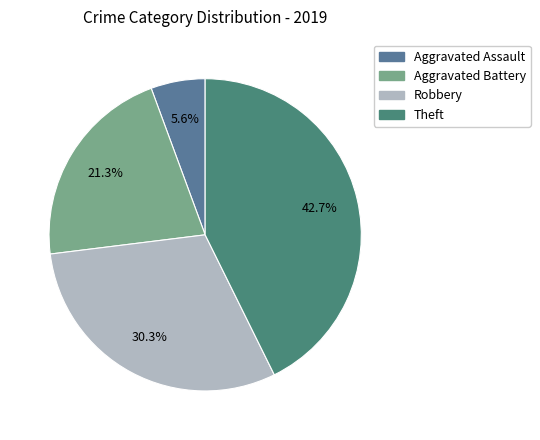

Is there any slice that represents more than half of the pie?

No